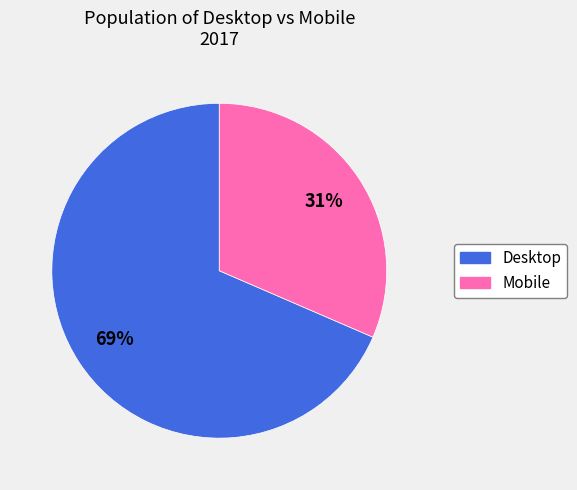

How many slices are in this pie chart?

2